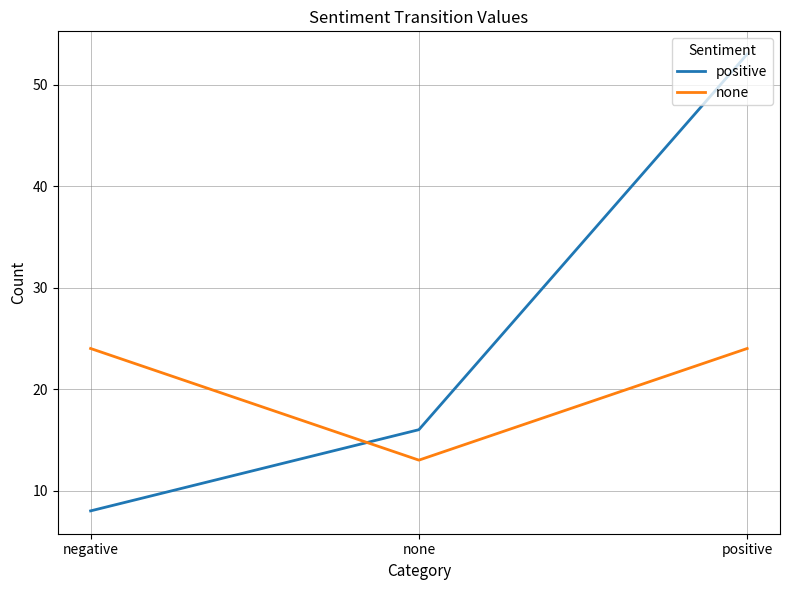

At which label is positive closest to 30?

none